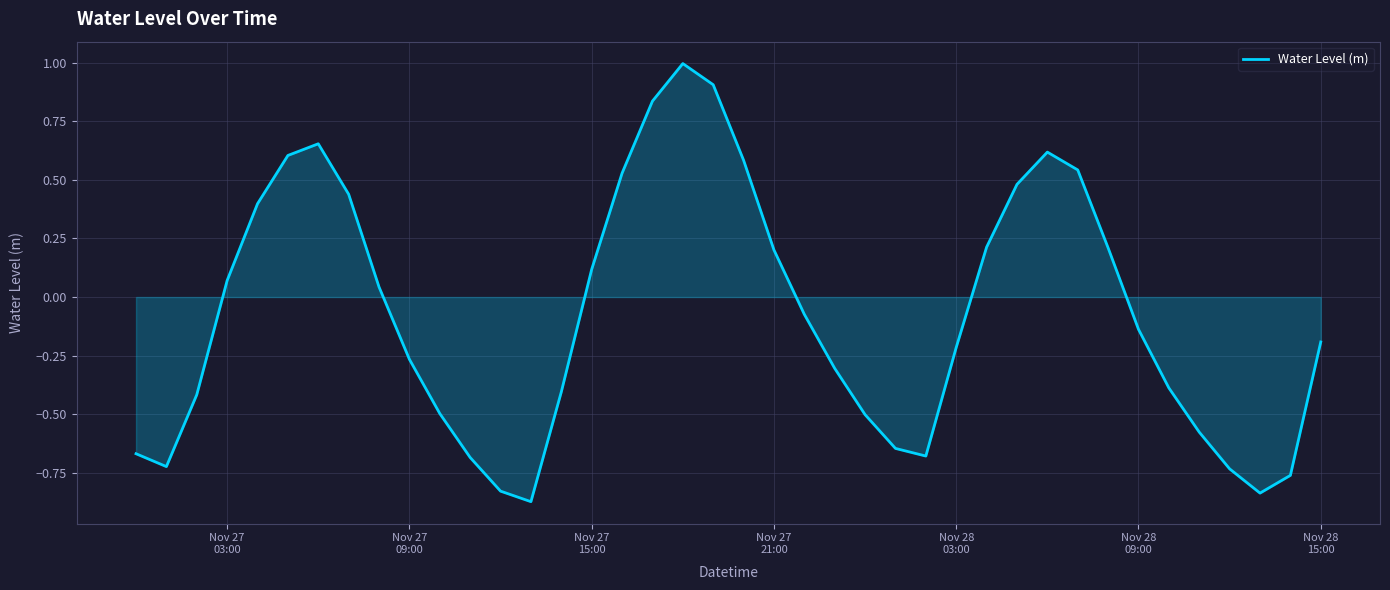

What is the maximum value shown in the chart?

1.0